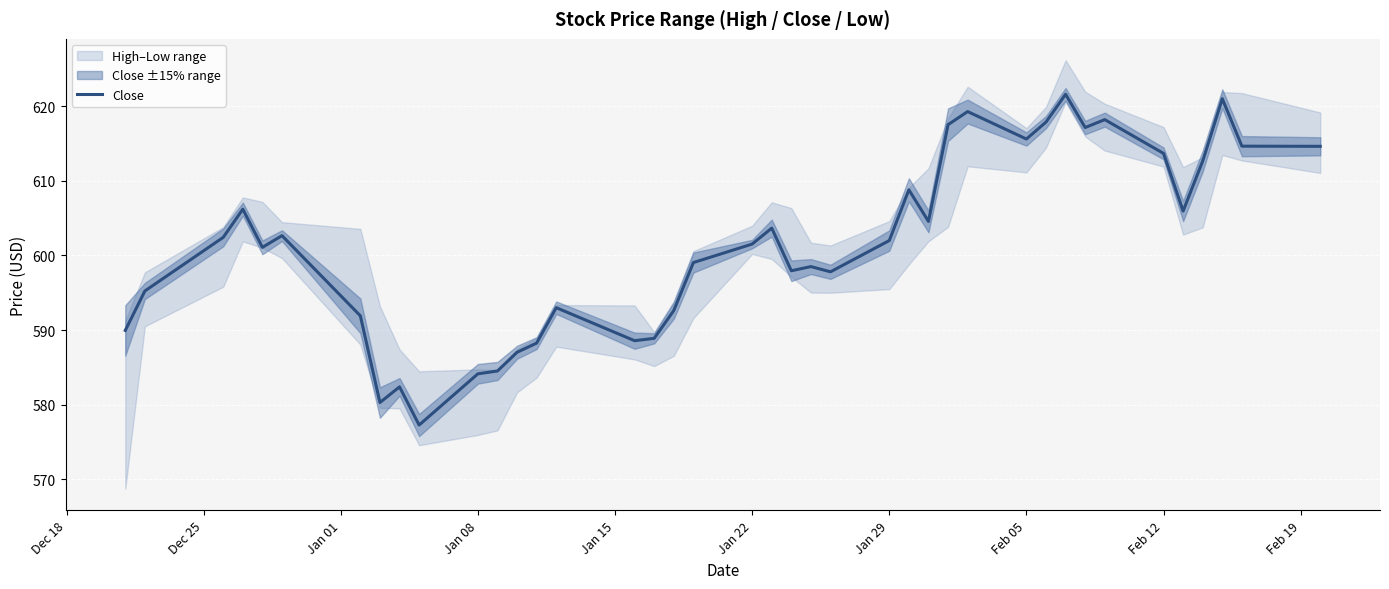

What is the difference between the maximum and minimum values?

44.4